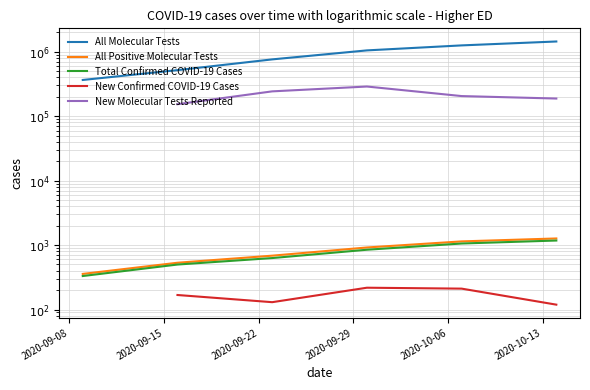

What is the label of the 1st point from the right?

2020-10-13